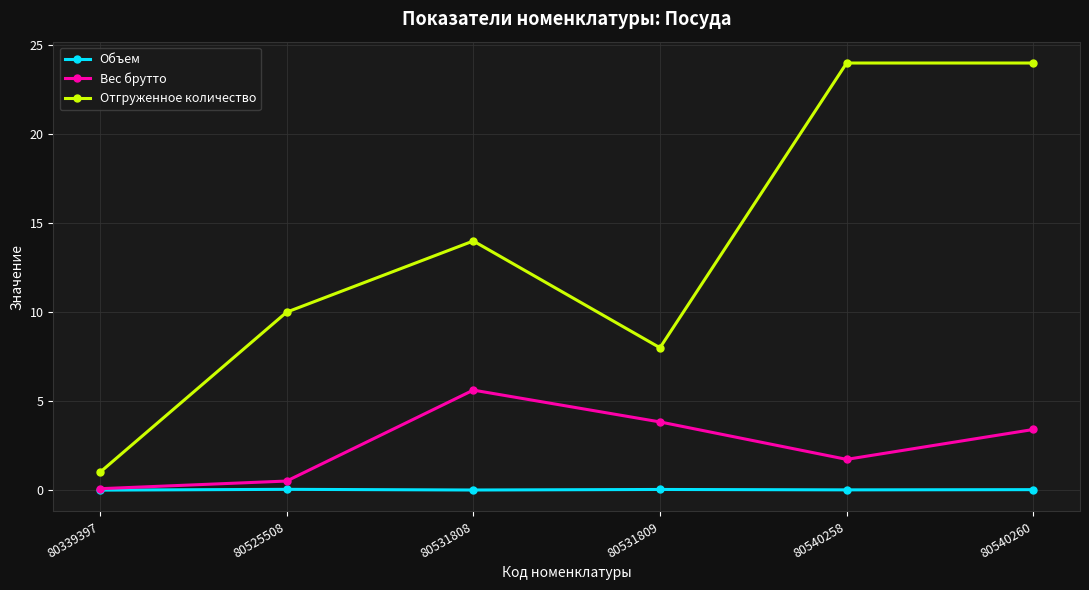

Which series changed the most between 80525508 and 80540260?

Отгруженное количество